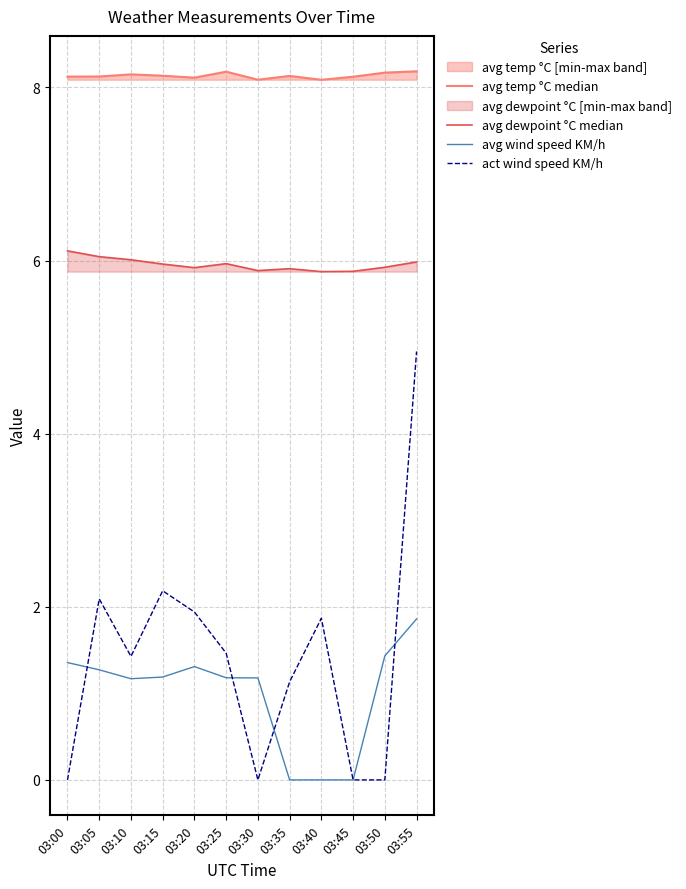

Between which two adjacent categories do act wind speed KM/h and avg wind speed KM/h first intersect?

03:00 and 03:05